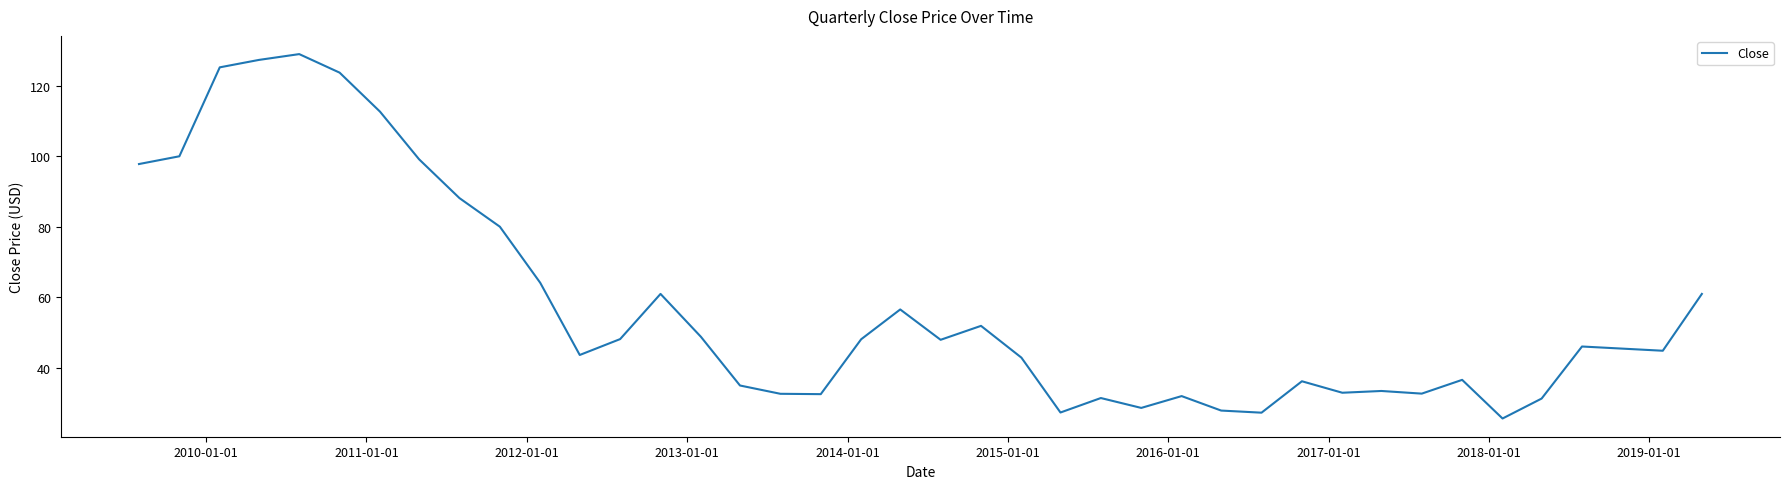

What is the minimum value shown in the chart?

25.7